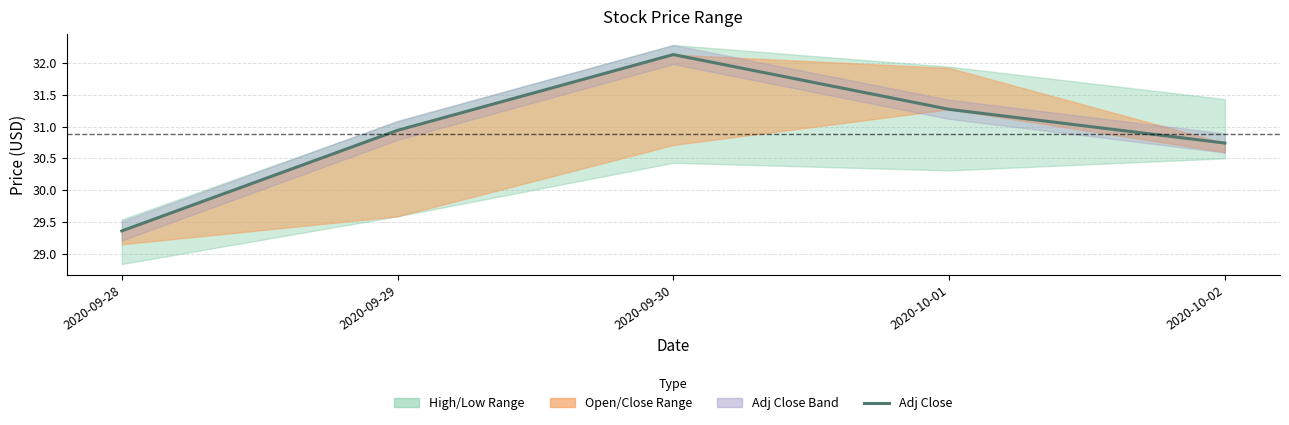

List the labels in order of value, largest first.

2020-09-30, 2020-10-01, 2020-09-29, 2020-10-02, 2020-09-28